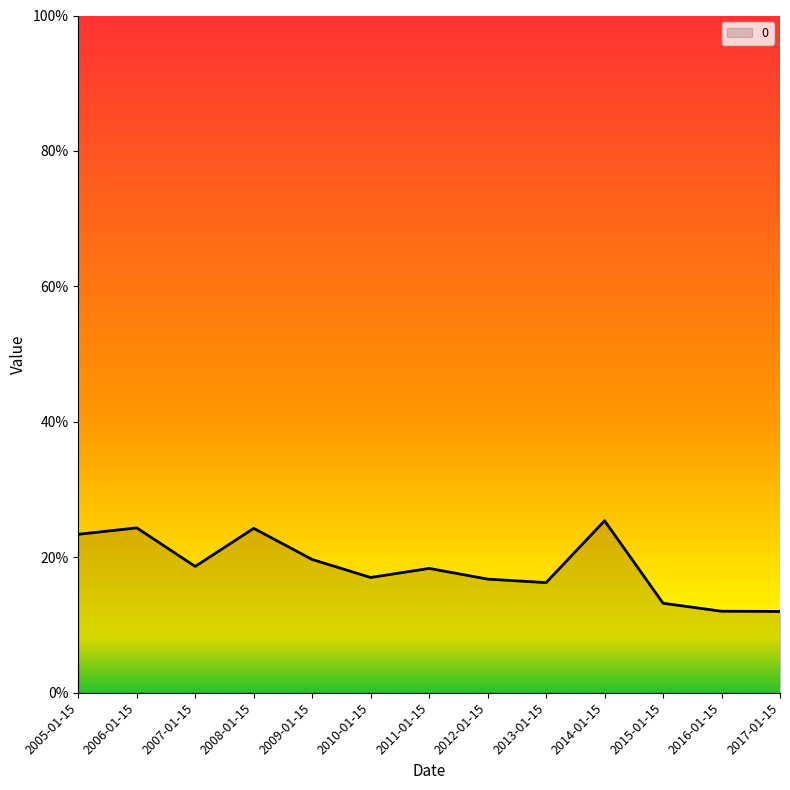

Does the chart display data point markers on the line(s)?

No